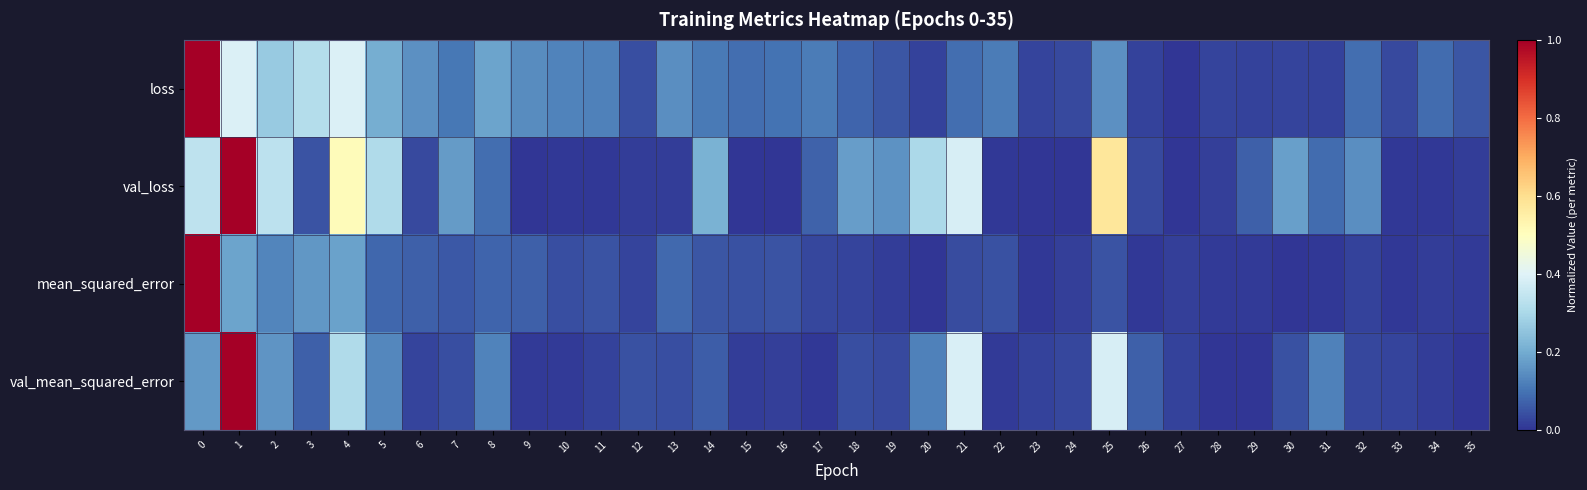

Reading right to left, transcribe all the data shown in this chart.

loss: 35=0.1	34=0.1	33=0.0	32=0.1	31=0.0	30=0.0	29=0.0	28=0.0	27=0.0	26=0.0	25=0.1	24=0.0	23=0.0	22=0.1	21=0.1	20=0.0	19=0.1	18=0.1	17=0.1	16=0.1	15=0.1	14=0.1	13=0.1	12=0.0	11=0.1	10=0.1	9=0.1	8=0.2	7=0.1	6=0.1	5=0.2	4=0.4	3=0.3	2=0.3	1=0.4	0=1.0
val_loss: 35=0.0	34=0.0	33=0.0	32=0.1	31=0.1	30=0.2	29=0.1	28=0.0	27=0.0	26=0.0	25=0.6	24=0.0	23=0.0	22=0.0	21=0.4	20=0.3	19=0.2	18=0.2	17=0.1	16=0.0	15=0.0	14=0.2	13=0.0	12=0.0	11=0.0	10=0.0	9=0.0	8=0.1	7=0.2	6=0.0	5=0.3	4=0.5	3=0.0	2=0.3	1=1.0	0=0.3
mean_squared_error: 35=0.0	34=0.0	33=0.0	32=0.0	31=0.0	30=0.0	29=0.0	28=0.0	27=0.0	26=0.0	25=0.0	24=0.0	23=0.0	22=0.0	21=0.0	20=0.0	19=0.0	18=0.0	17=0.0	16=0.0	15=0.0	14=0.1	13=0.1	12=0.0	11=0.0	10=0.0	9=0.1	8=0.1	7=0.1	6=0.1	5=0.1	4=0.2	3=0.2	2=0.1	1=0.2	0=1.0
val_mean_squared_error: 35=0.0	34=0.0	33=0.0	32=0.0	31=0.1	30=0.0	29=0.0	28=0.0	27=0.0	26=0.1	25=0.4	24=0.0	23=0.0	22=0.0	21=0.4	20=0.1	19=0.0	18=0.0	17=0.0	16=0.0	15=0.0	14=0.1	13=0.0	12=0.0	11=0.0	10=0.0	9=0.0	8=0.1	7=0.0	6=0.0	5=0.1	4=0.3	3=0.1	2=0.2	1=1.0	0=0.2